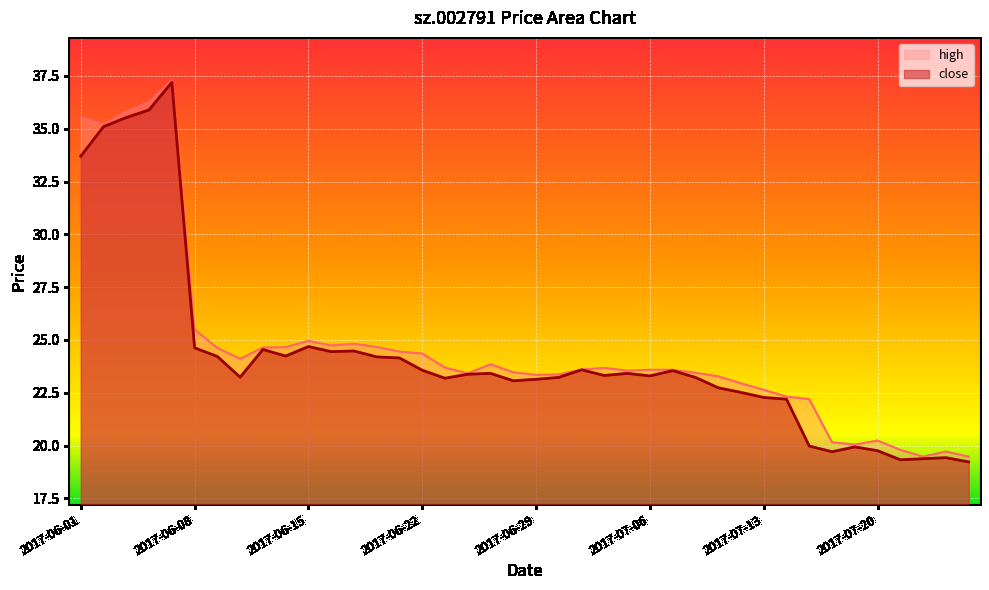

Between 2017-06-07 and 2017-07-03, which series saw the biggest shift?

high